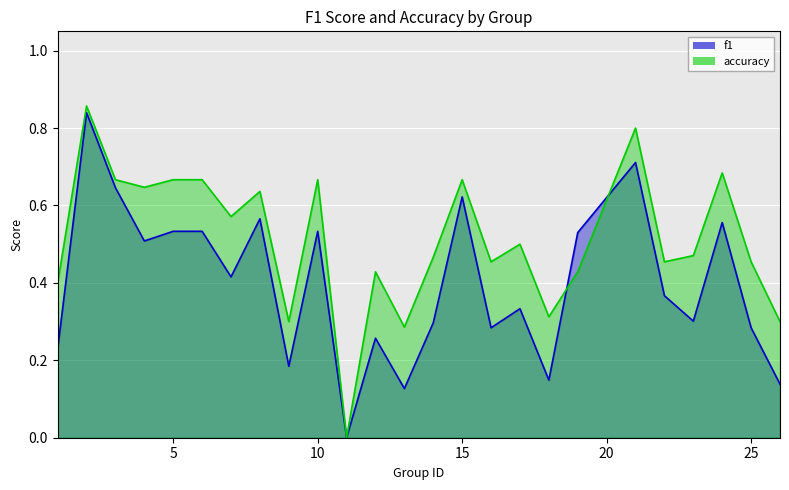

Is it true that f1 equals 0.7 at 21?

True